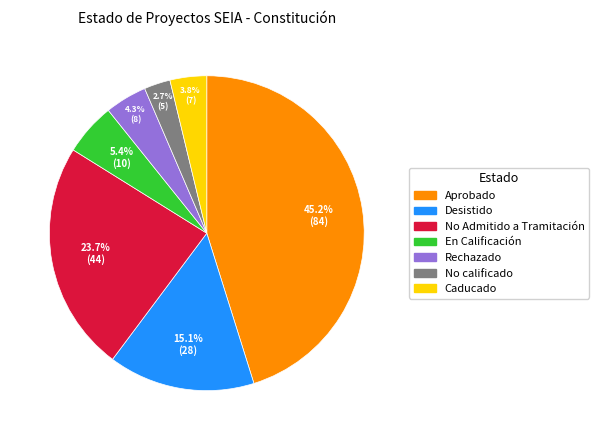

To the nearest percent, what is the average slice percentage?

14%